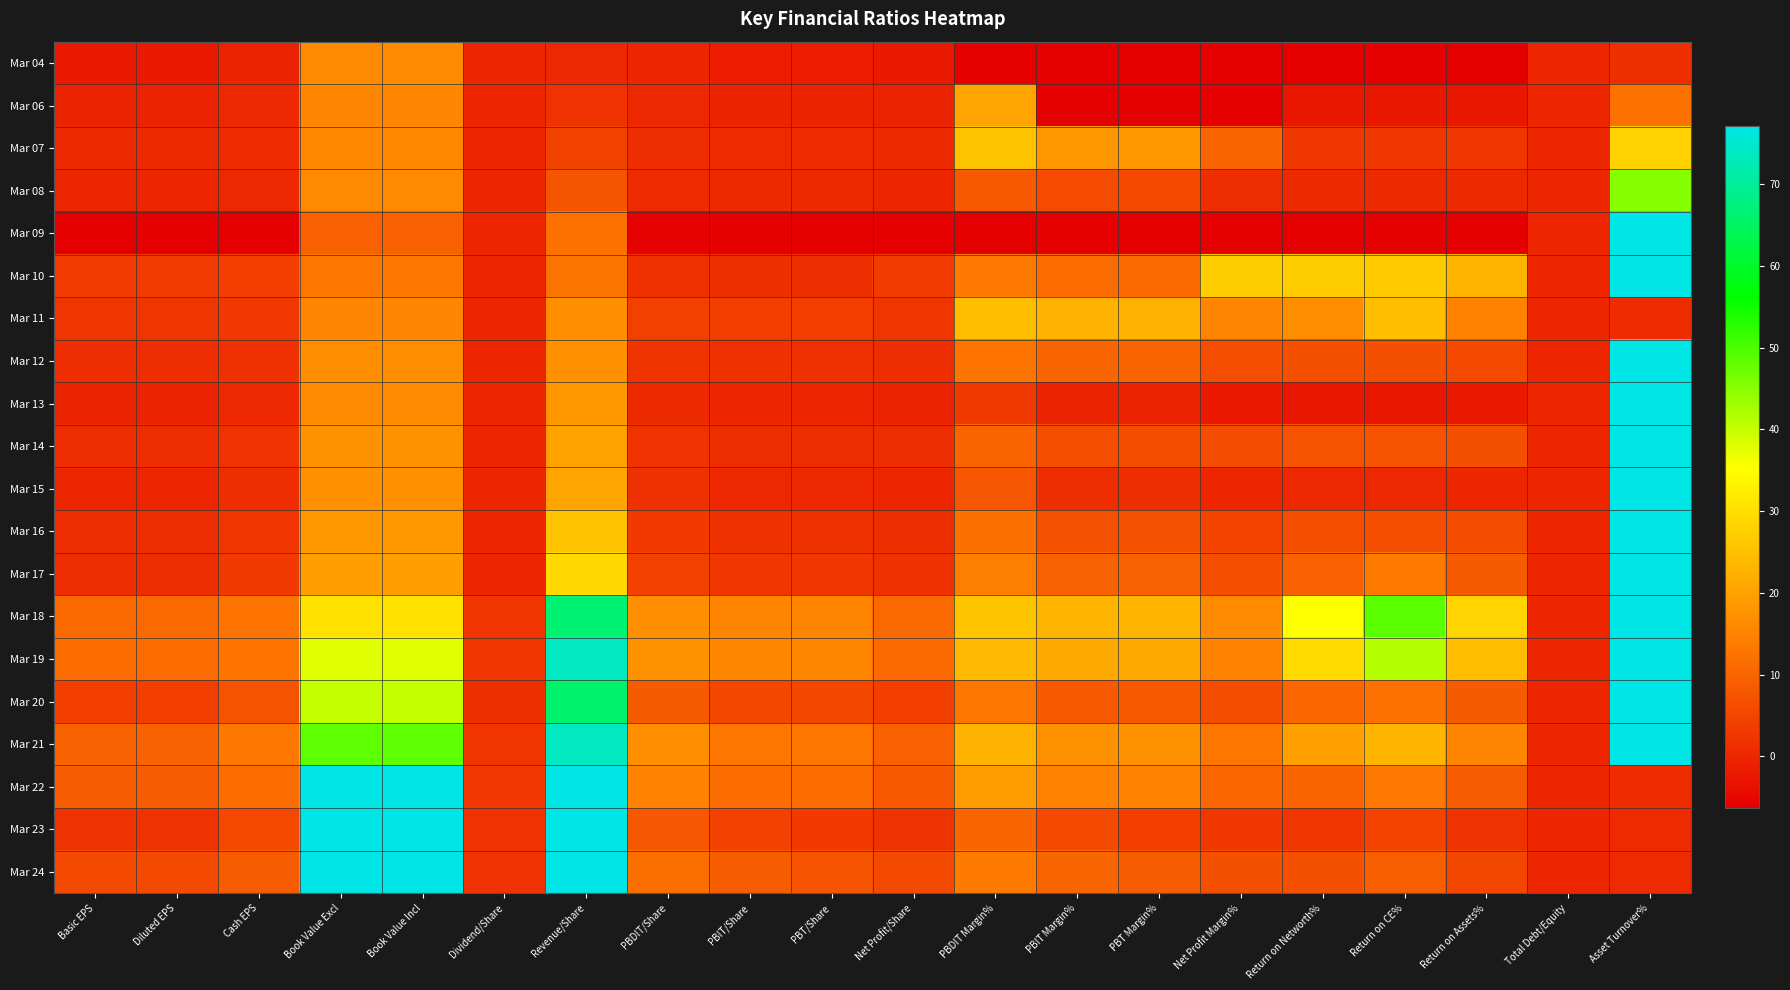

List the series in order of their peak value, highest first.

Mar 18, Mar 19, Mar 20, Mar 17, Mar 16, Mar 21, Mar 15, Mar 14, Mar 09, Mar 13, Mar 12, Mar 24, Mar 10, Mar 22, Mar 23, Mar 08, Mar 07, Mar 11, Mar 06, Mar 04